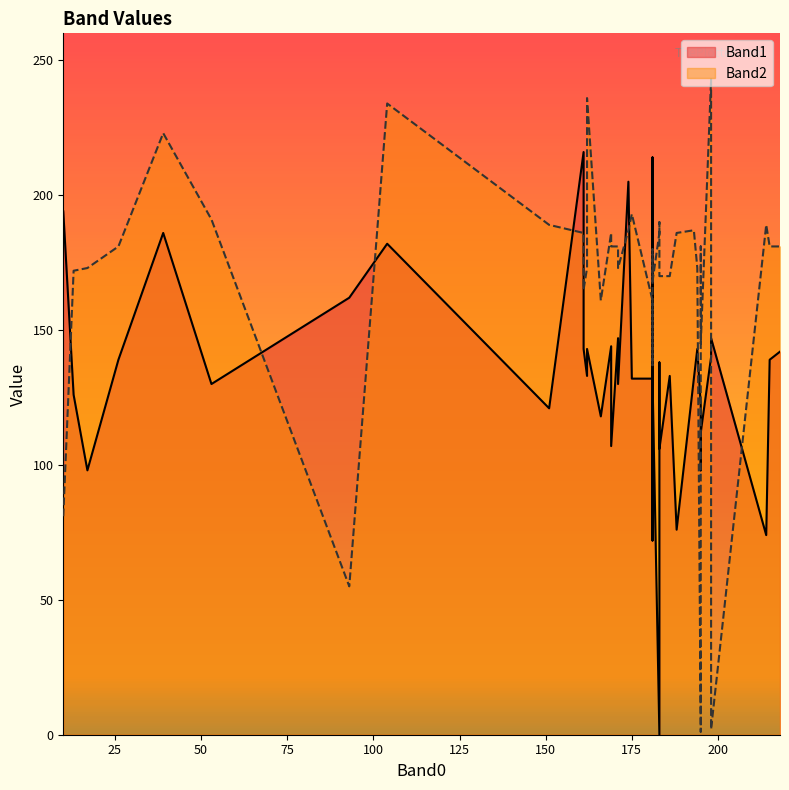

The Band1 series shows 36 at 32. True or false?

False